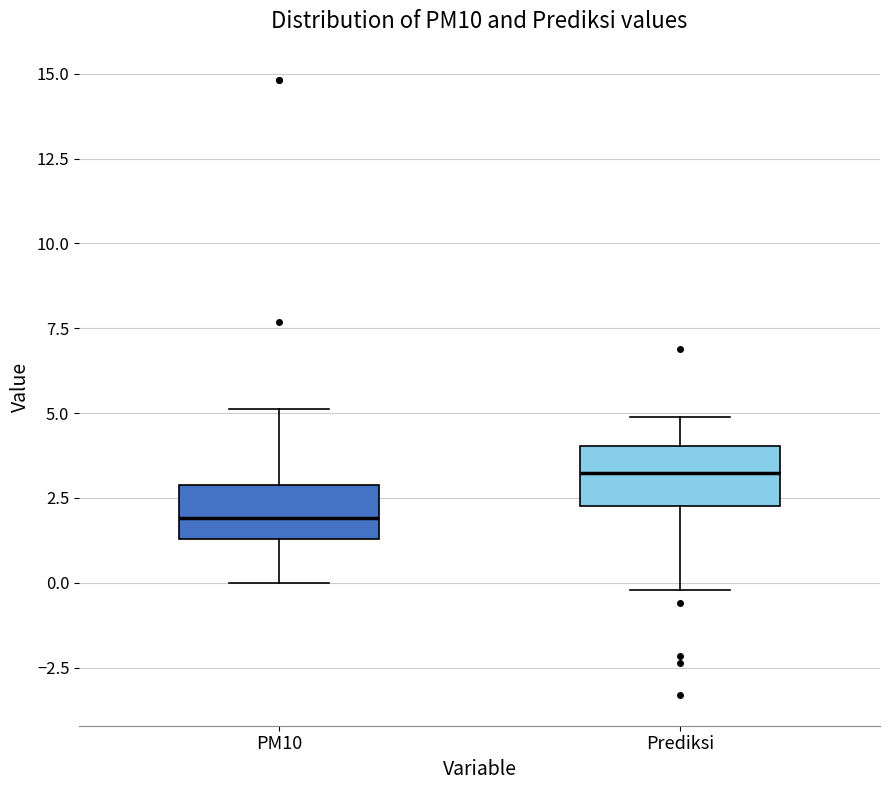

Where does the upper whisker of the box for Prediksi end on the y-axis? The values are not printed on the chart, so give them approximately, as read against the axis.

5.0